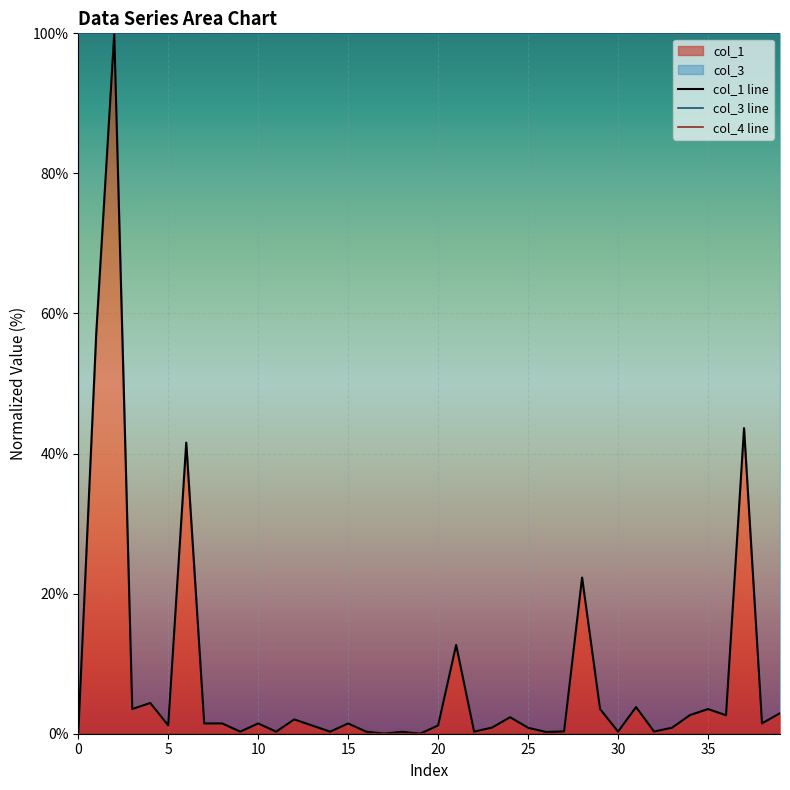

At how many categories does at least one series exceed 23?

40